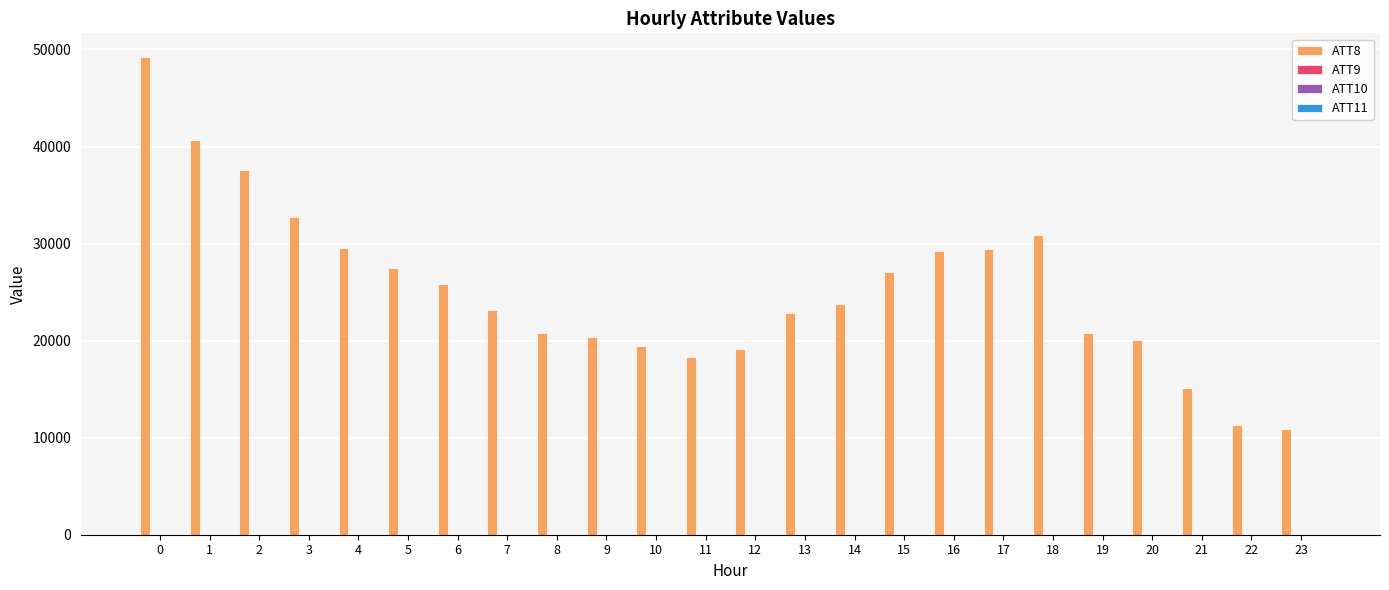

Which series has the largest total across all categories?

ATT8